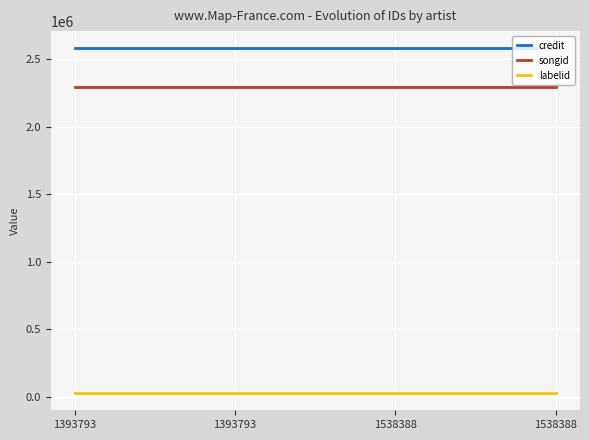

What are all the series names shown in the legend?

credit, songid, labelid